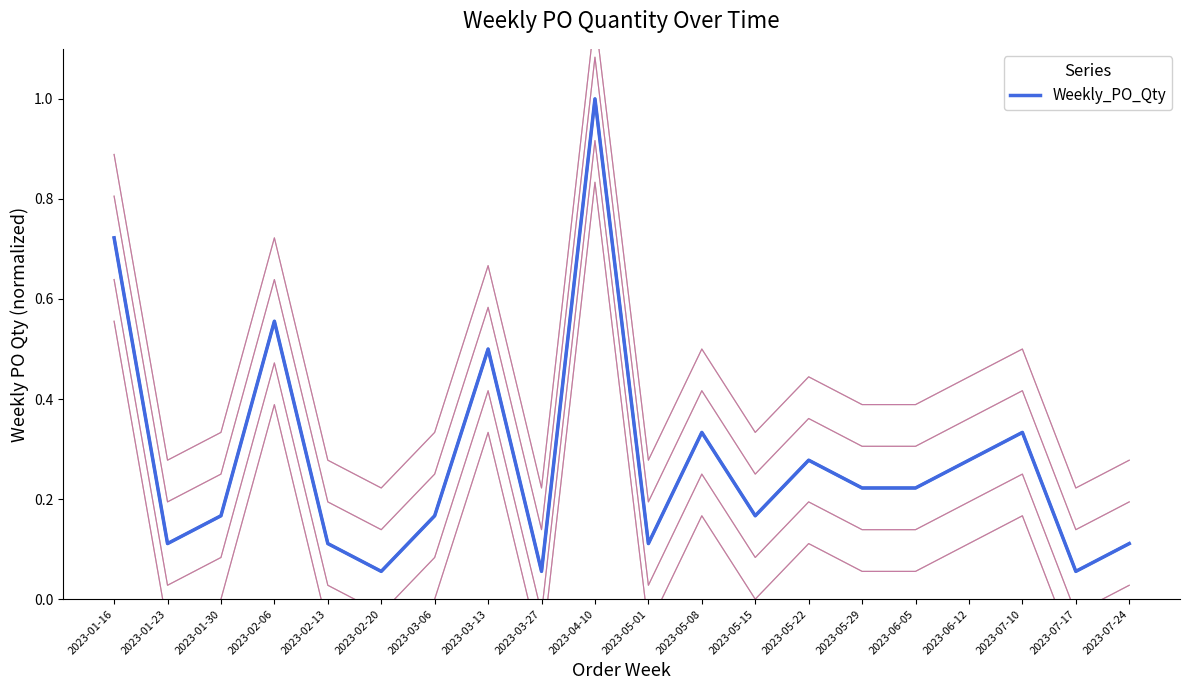

The value at 2023-03-13 is 0.5. True or false?

True